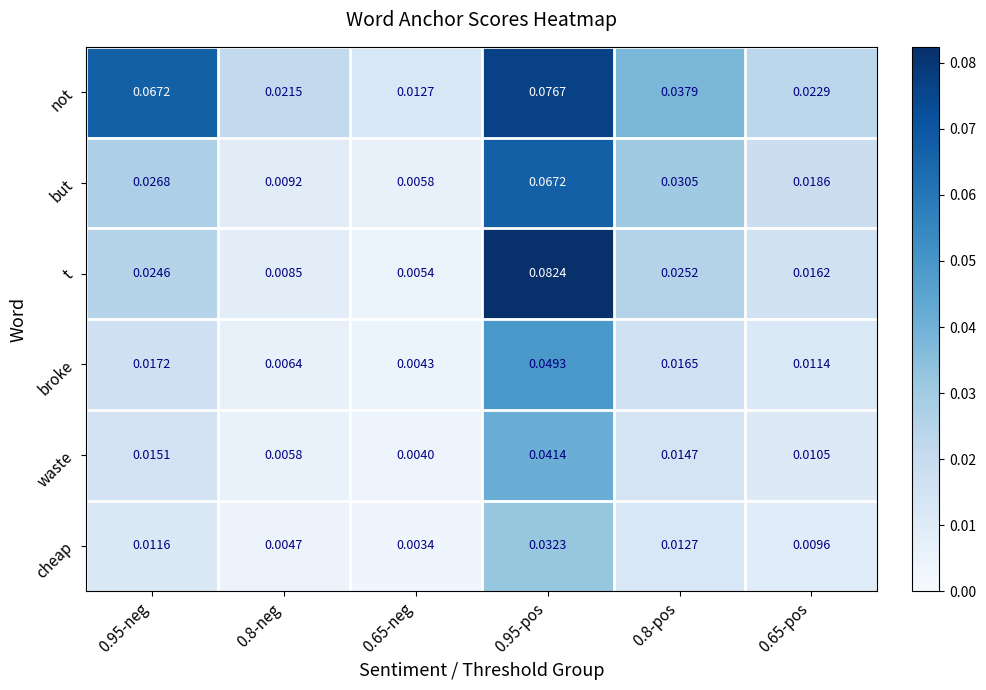

Between 0.65-neg and 0.8-pos, which series saw the biggest shift?

not